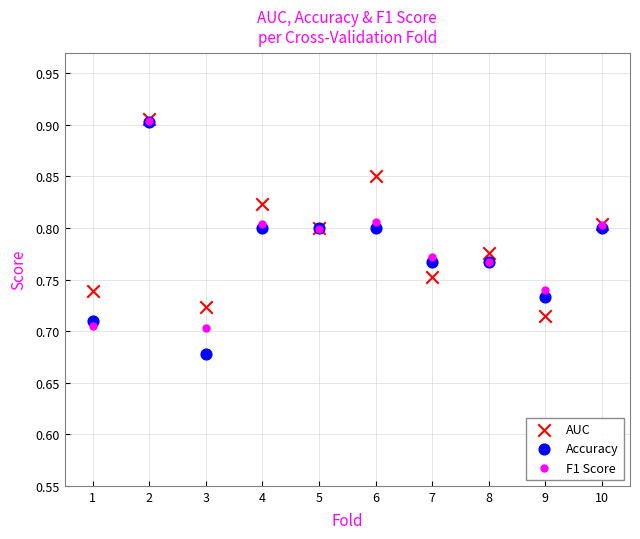

Which series has the widest spread of Y values?

Accuracy